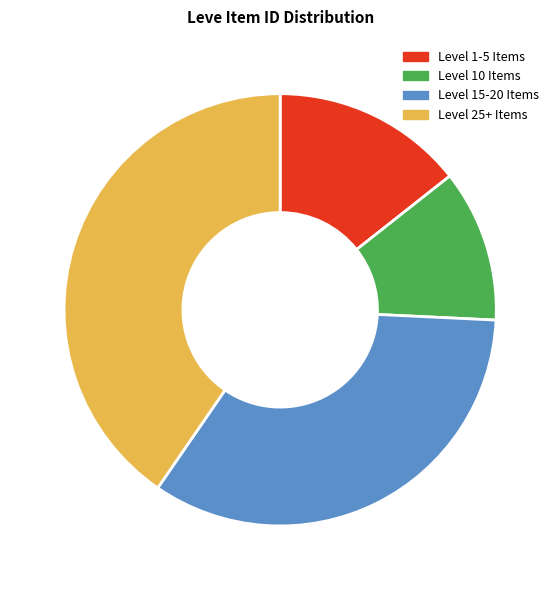

True or false: Level 10 Items accounts for 22% of the total.

False